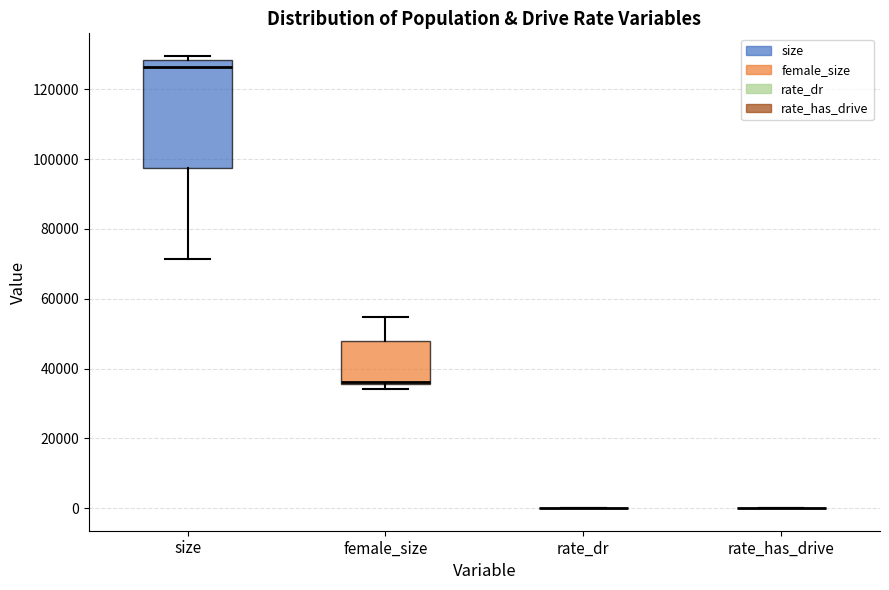

Which box is the tallest, from its lower edge to its upper edge?

size